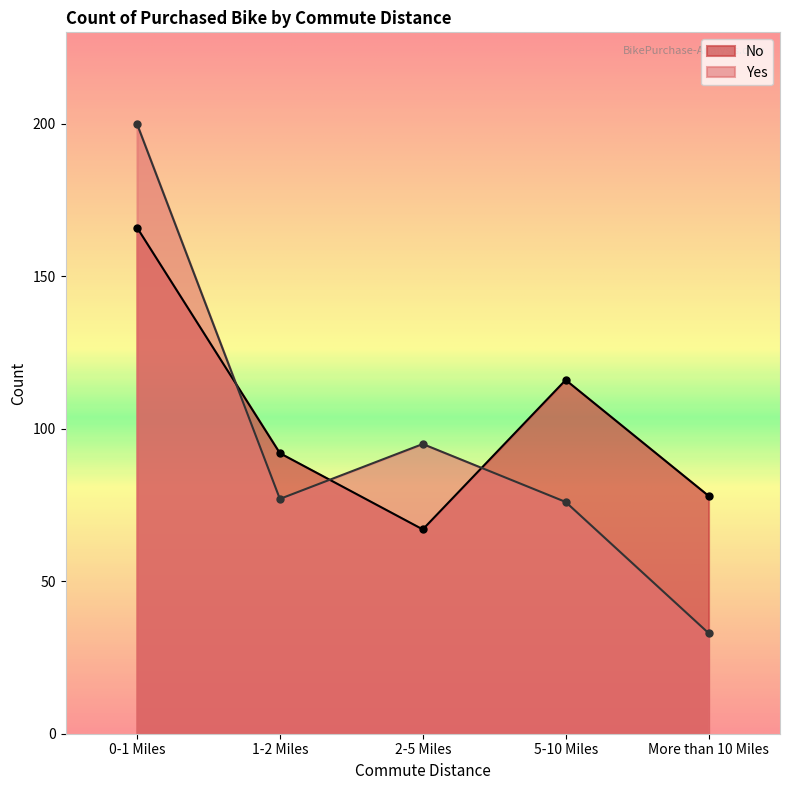

What are all the series names shown in the legend?

No, Yes